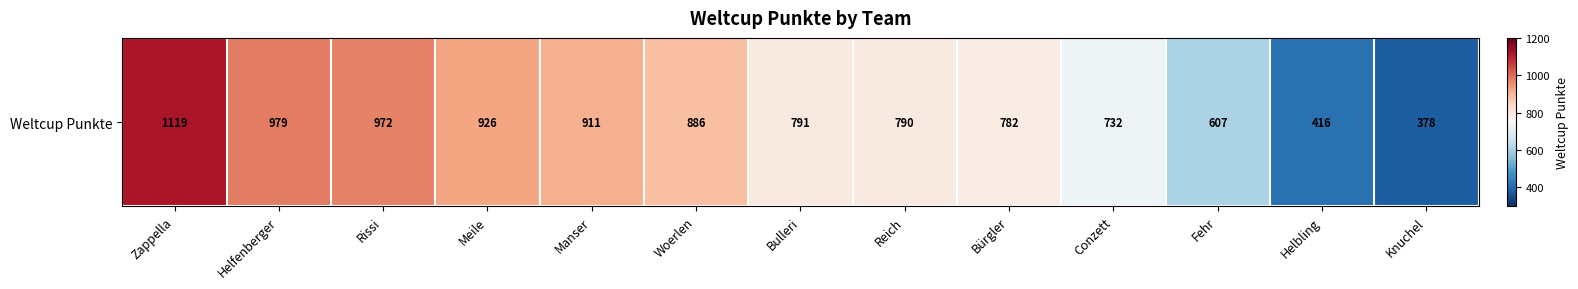

The chart shows a value of 782 at Bürgler. True or false?

True